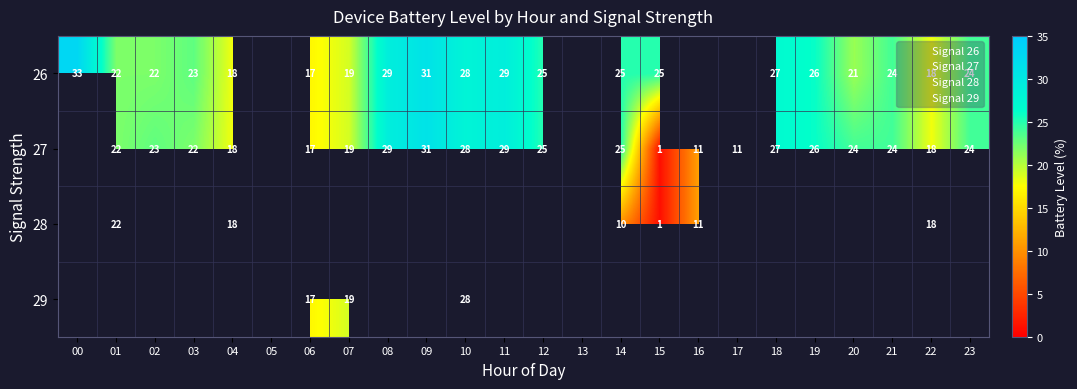

The value of 28 at 5 is 11. True or false?

False